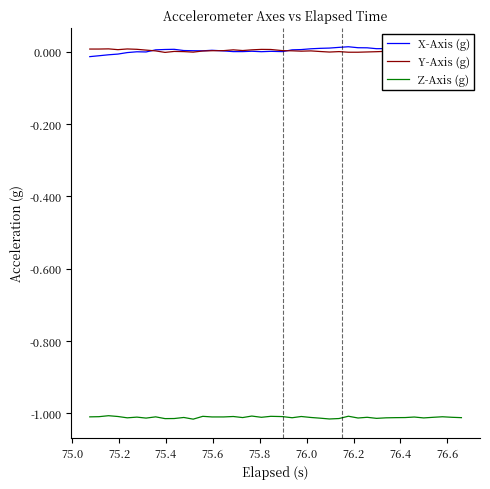

True or false: Z-Axis (g) and Y-Axis (g) intersect in this chart.

False